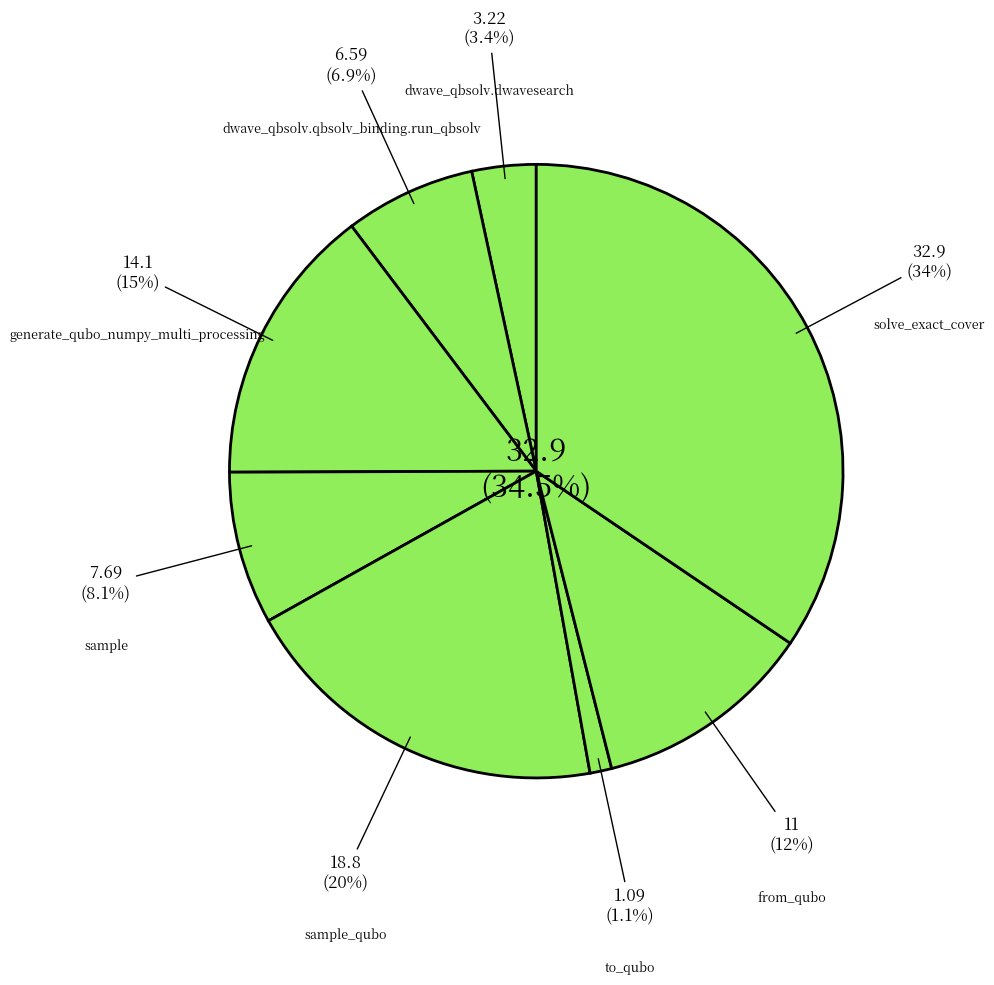

To the nearest percent, what percentage of the pie is sample?

8%